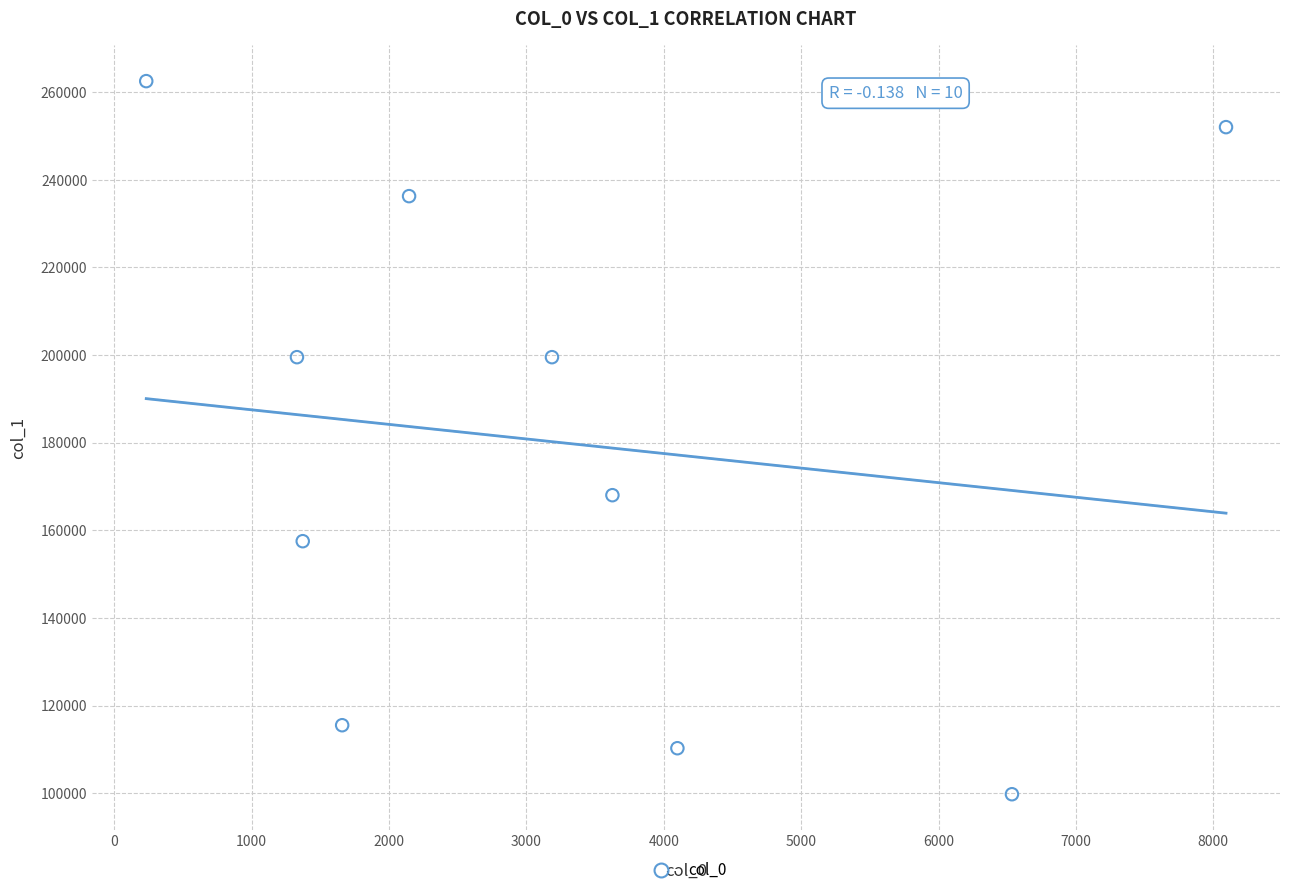

What Y value in the scatter plot is closest to 181130?

168005